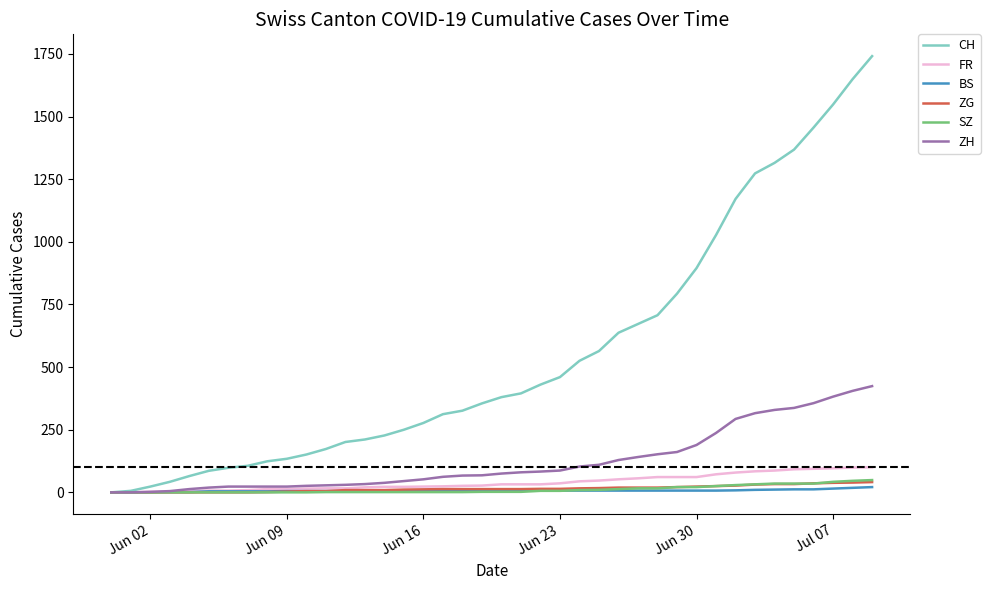

Which series has the widest spread of values?

CH